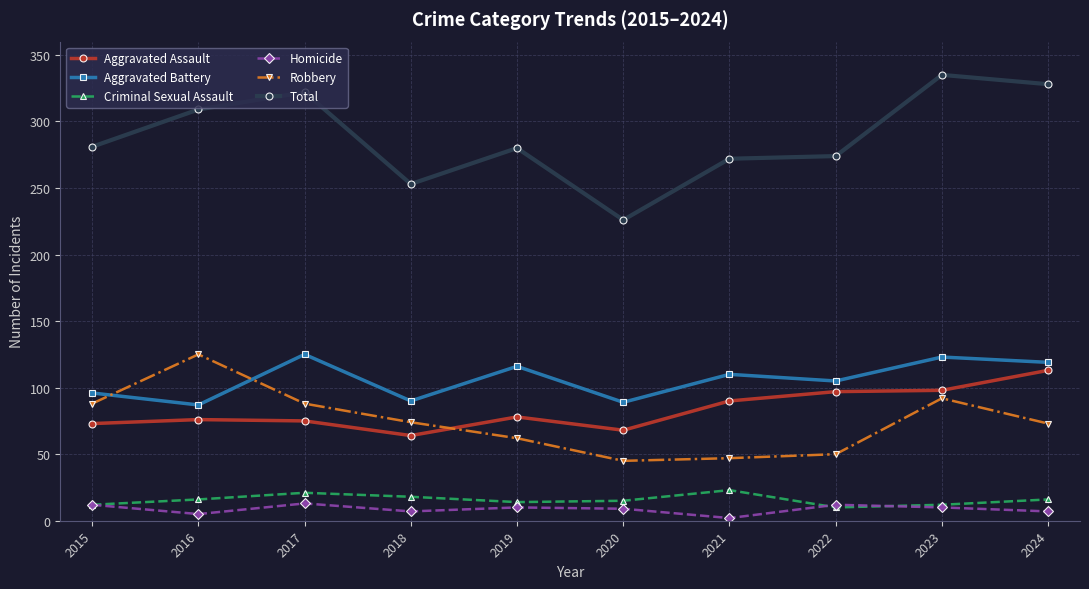

Is this an area chart (filled region under the line)?

No